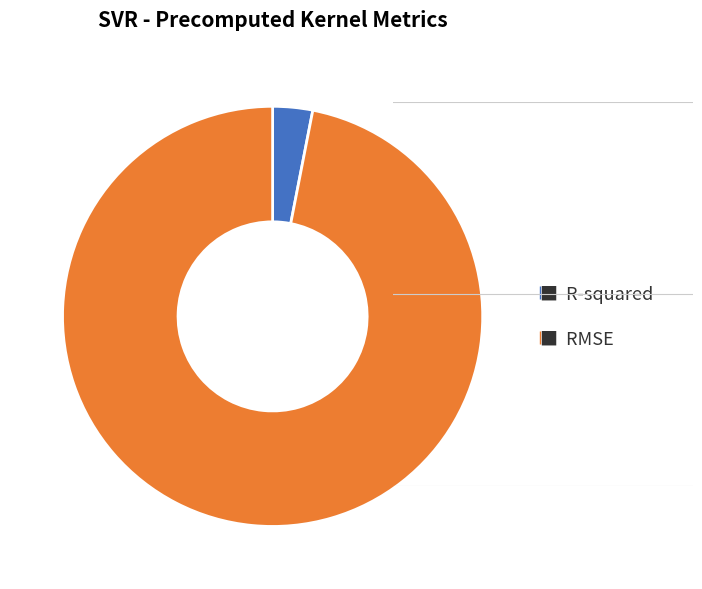

Is there any slice that represents more than half of the pie?

Yes